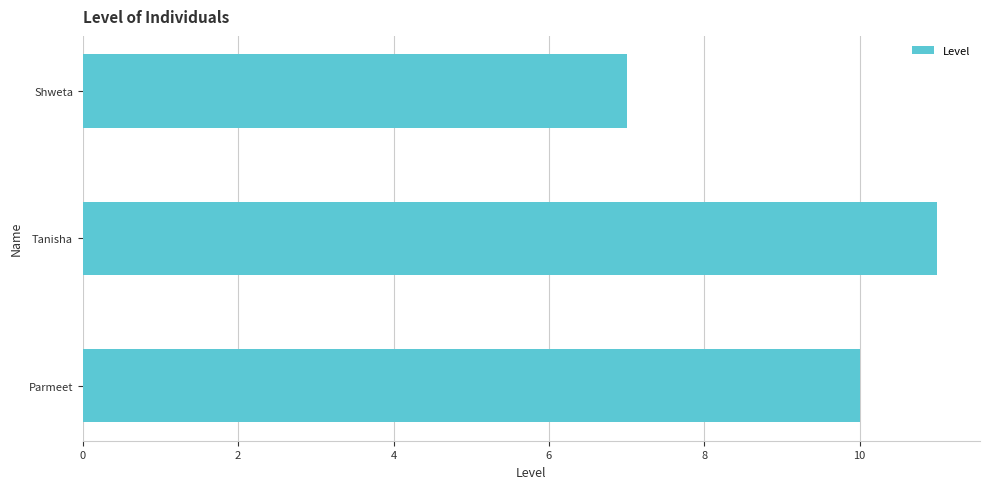

True or false: the data shows 7 at Shweta.

True